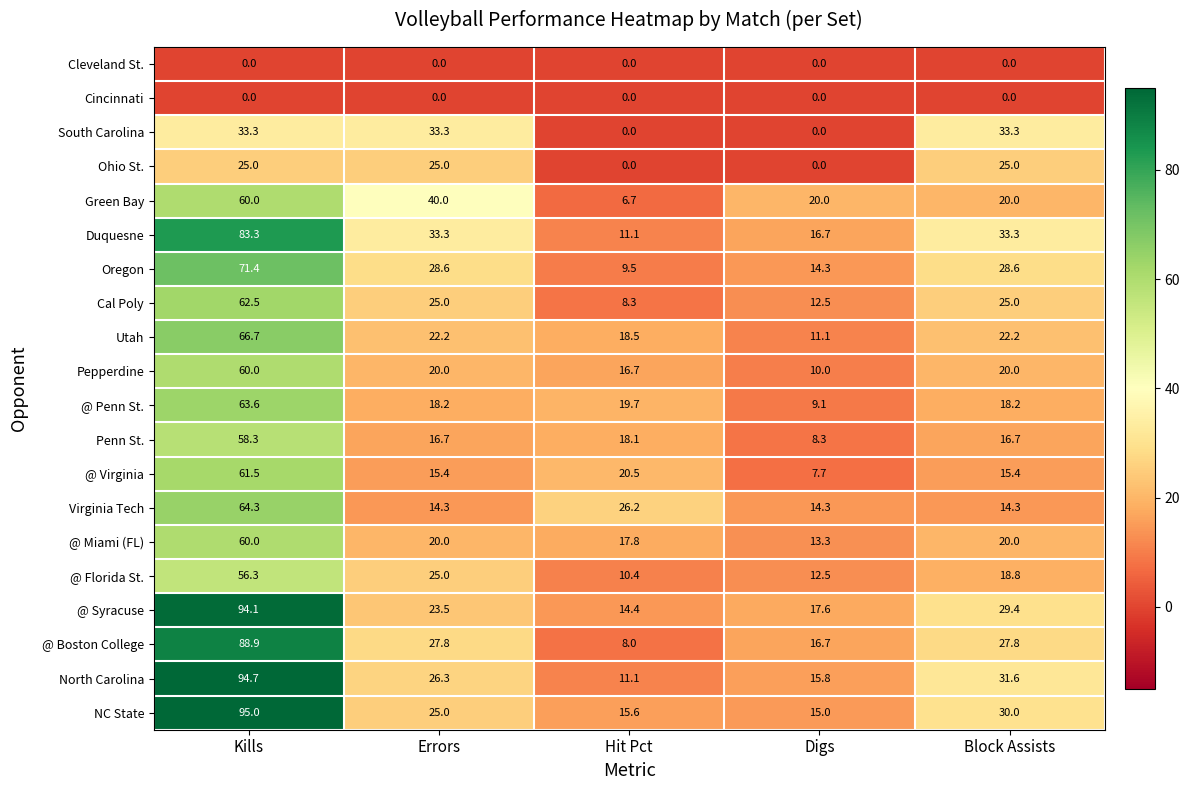

The Virginia Tech series shows 64.3 at Kills. True or false?

True